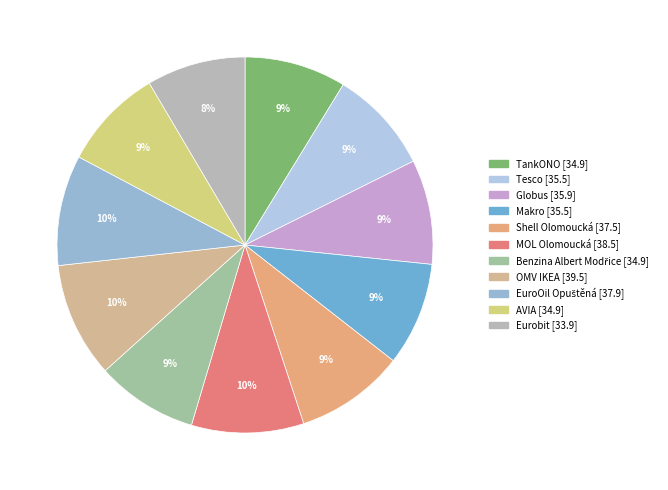

To the nearest percent, what percentage of the pie is Benzina Albert Modřice?

9%